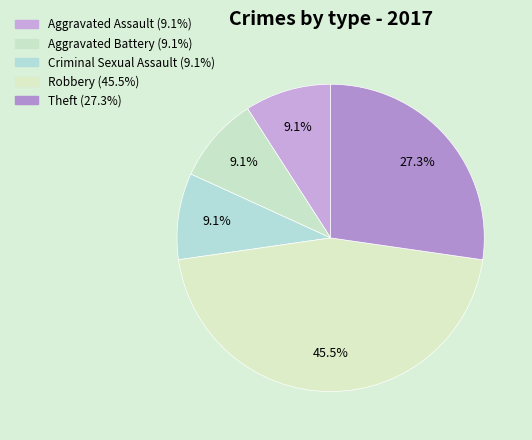

To the nearest percent, what is the difference between the largest and smallest slice percentages?

36%